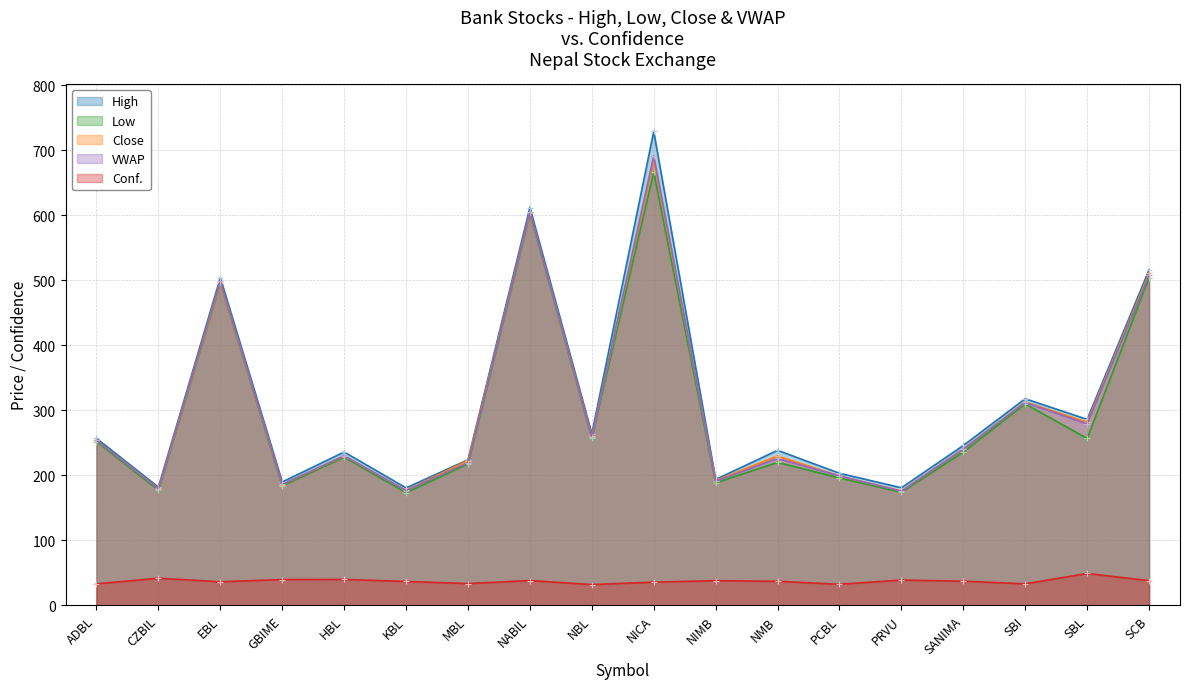

True or false: VWAP has a value of 406.8 at SBI.

False